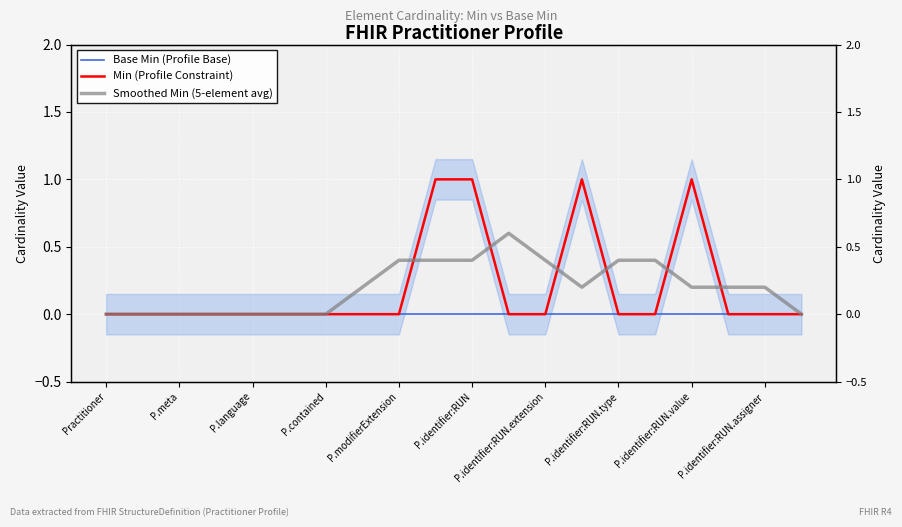

Where is Min (Profile Constraint) nearest to the value 0?

Practitioner